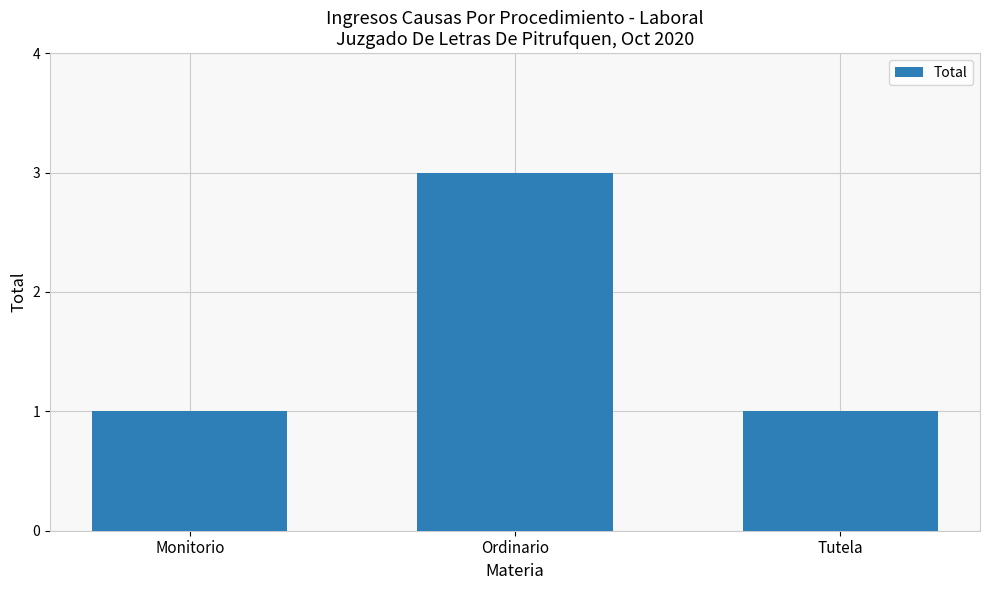

Reading left to right, list all the values displayed in this chart.

Monitorio=1	Ordinario=3	Tutela=1